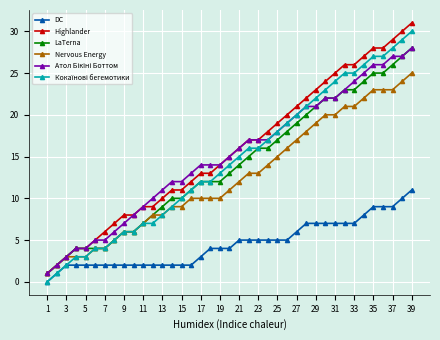

True or false: LaTerna and DC cross at least once.

False